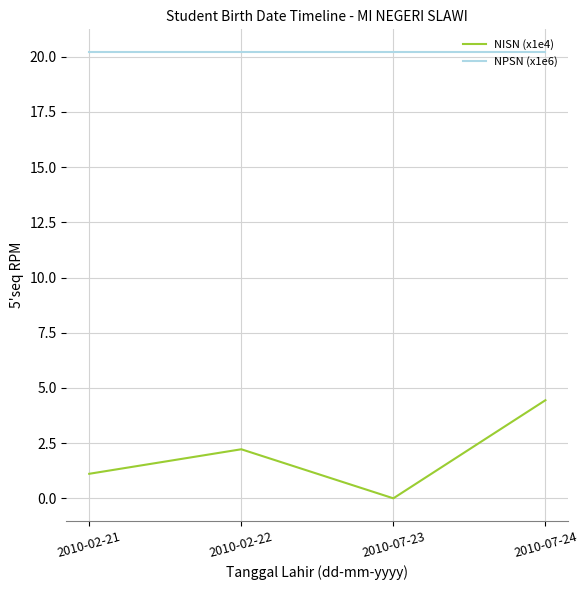

What position from the right is 2010-02-22?

3